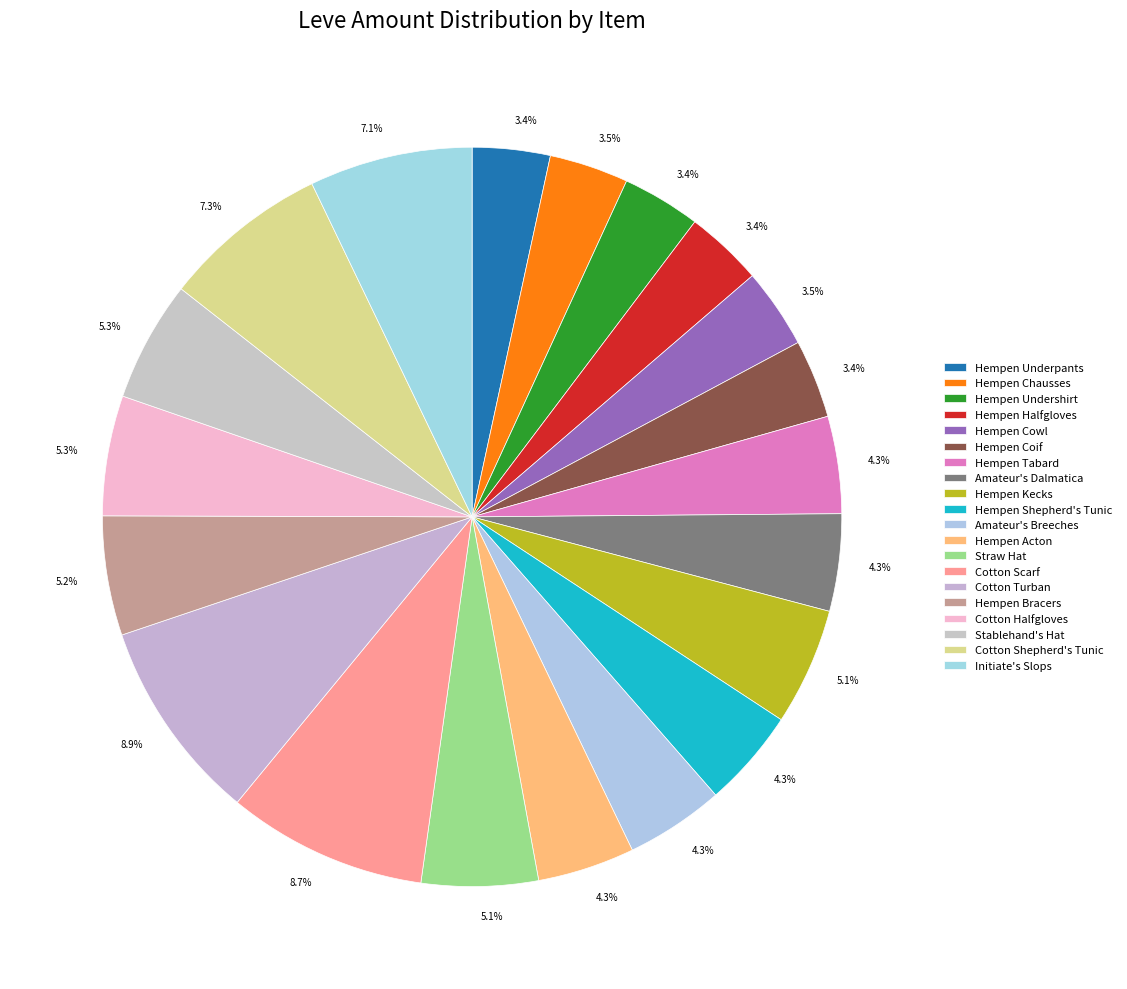

How many slices are in this pie chart?

20